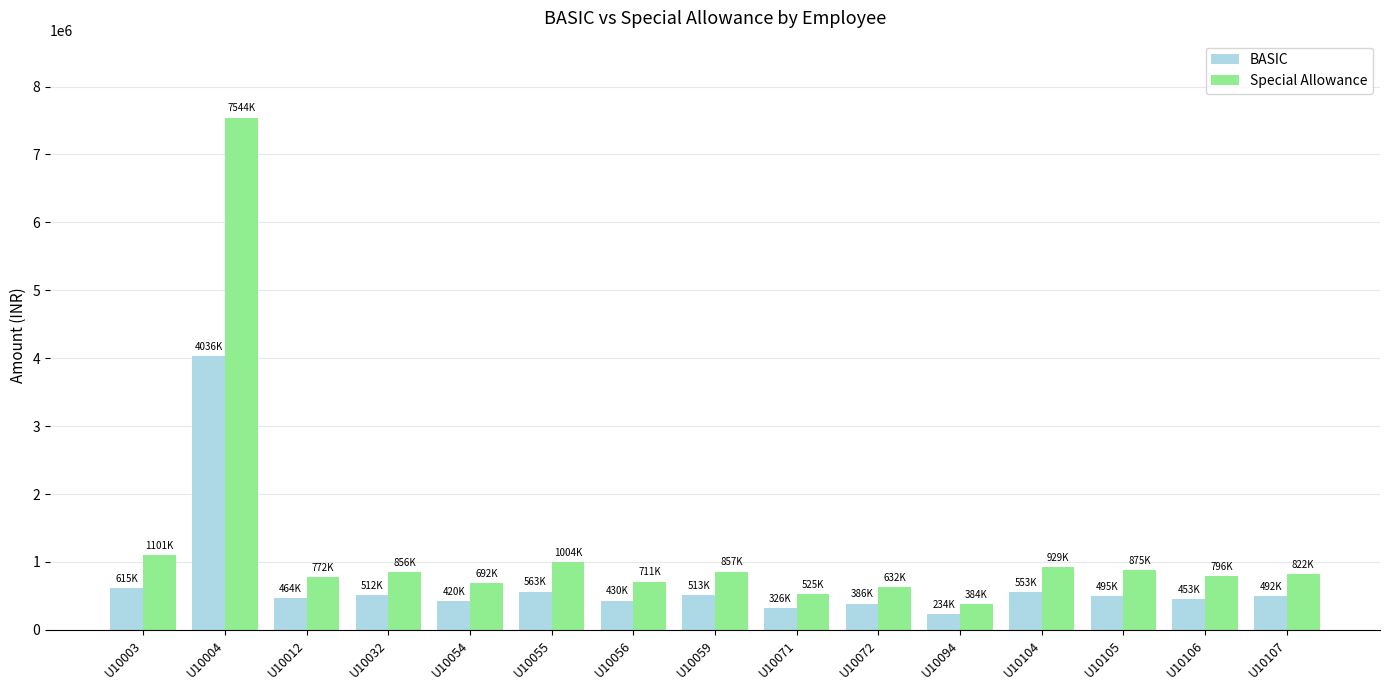

Which series has the widest spread of values?

Special Allowance